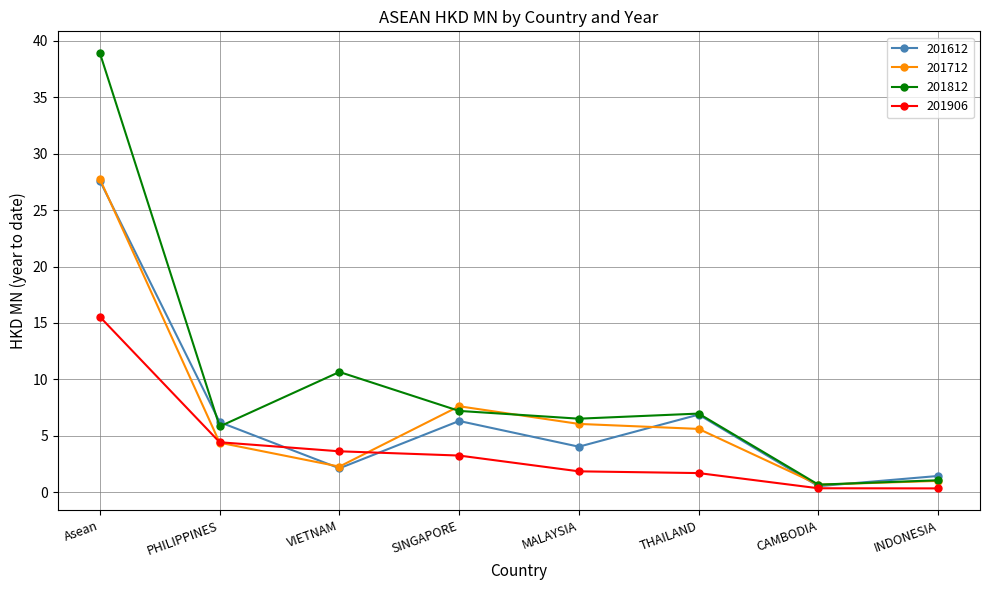

At how many categories does at least one series exceed 9?

2